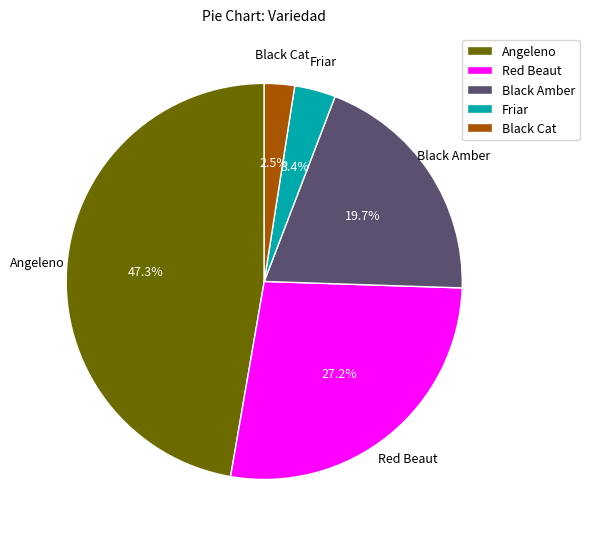

Approximately how many times larger is the value at Friar compared to Black Cat?

1.4